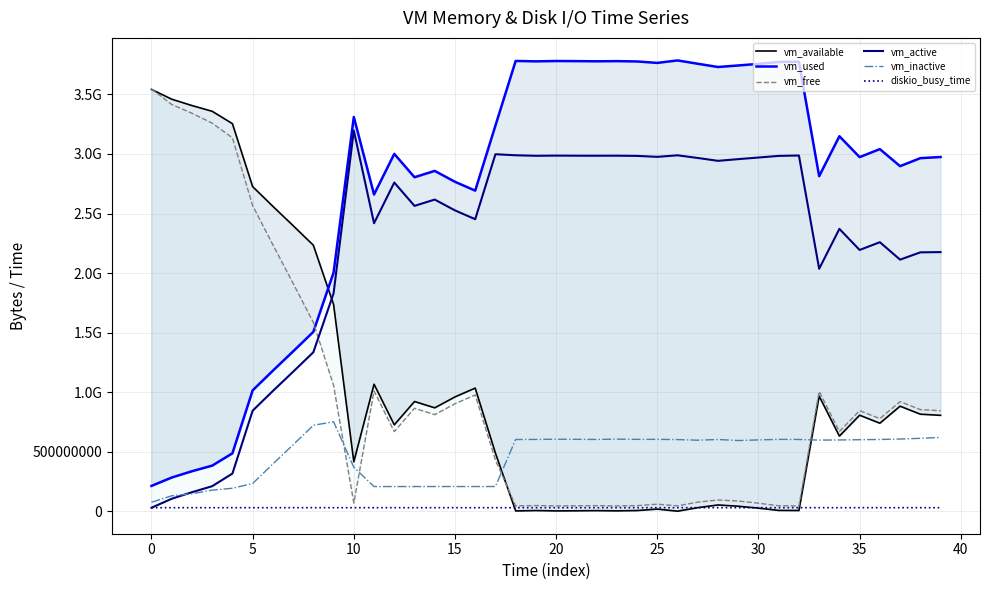

How many data points in vm_inactive are above 600035328?

19